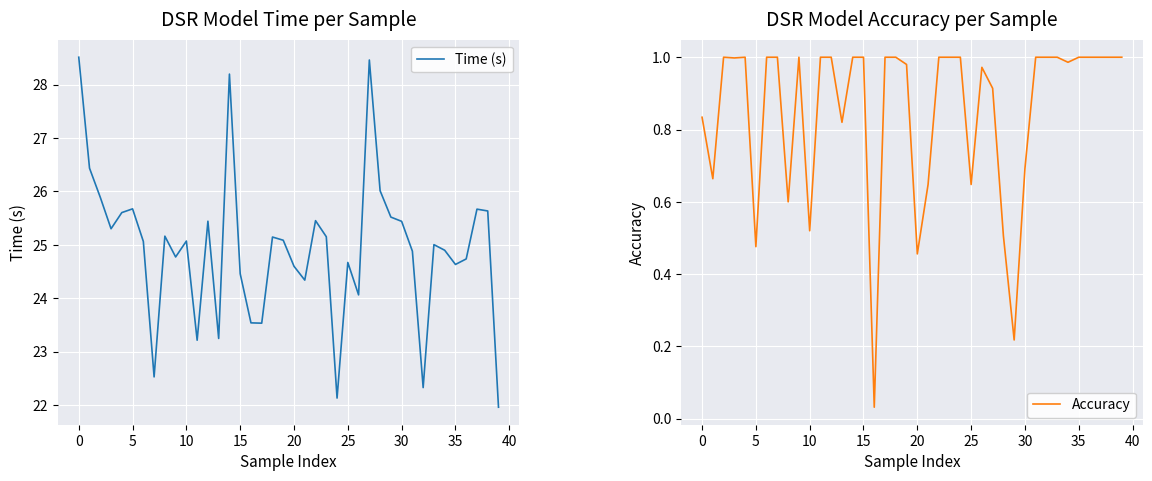

What is the maximum value for Time (s)?

28.5